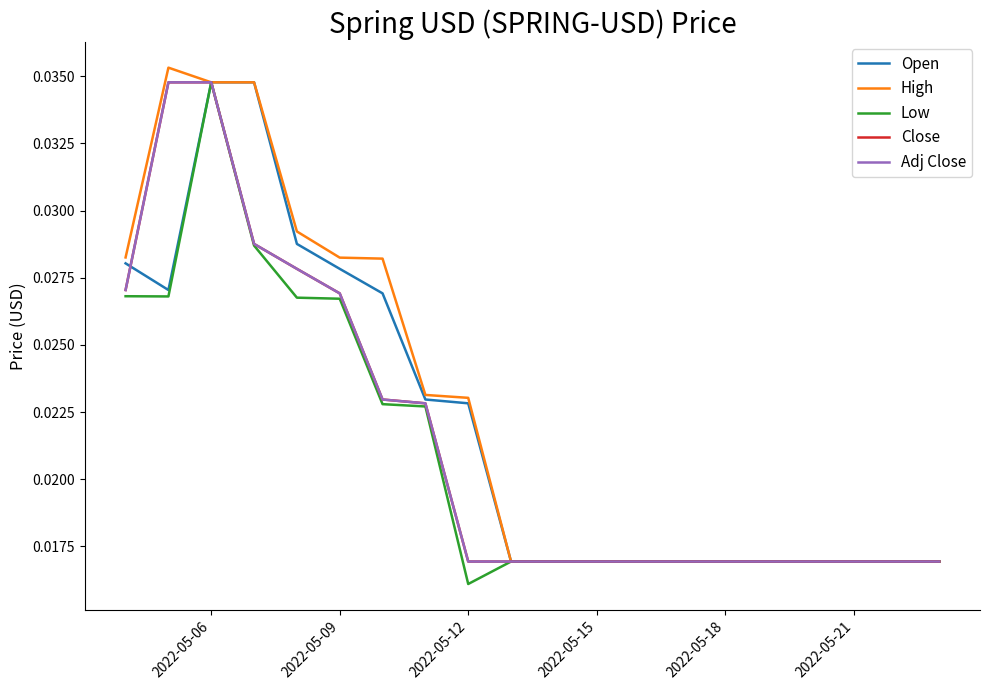

Is this an area chart (filled region under the line)?

No